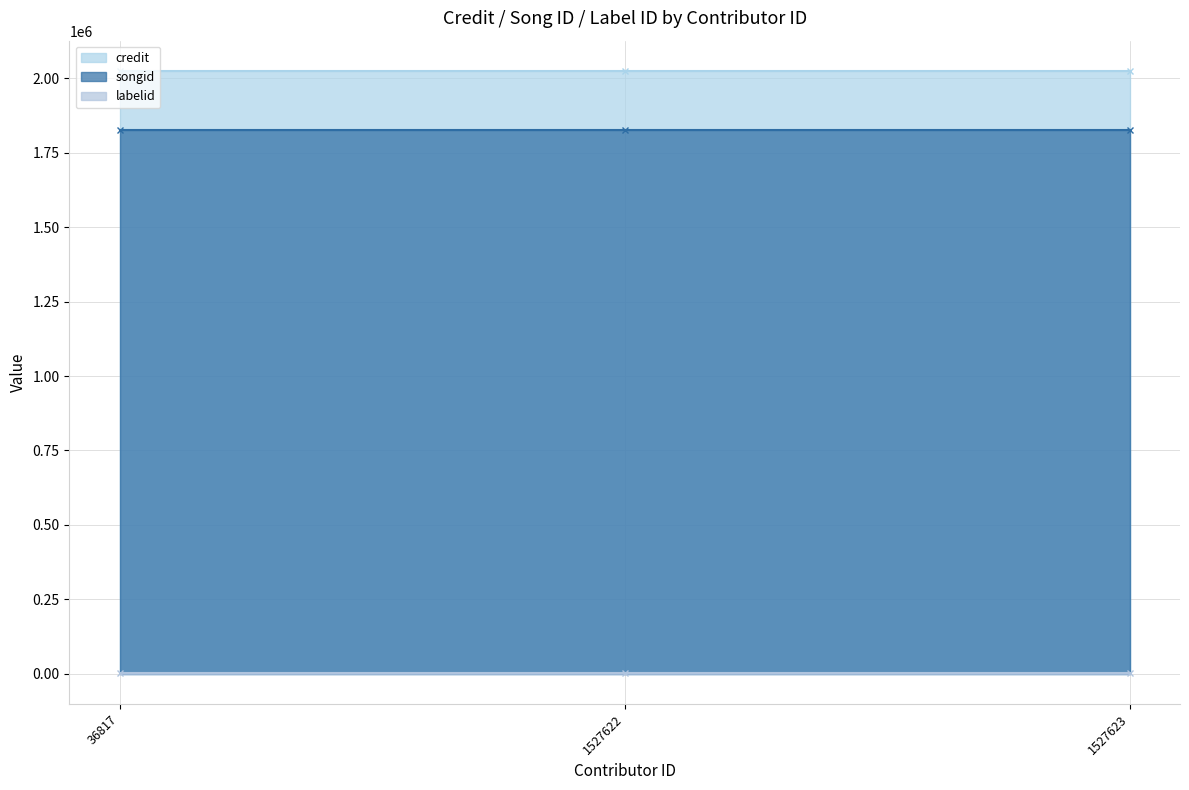

The value of labelid at 1527622 is 485. True or false?

False